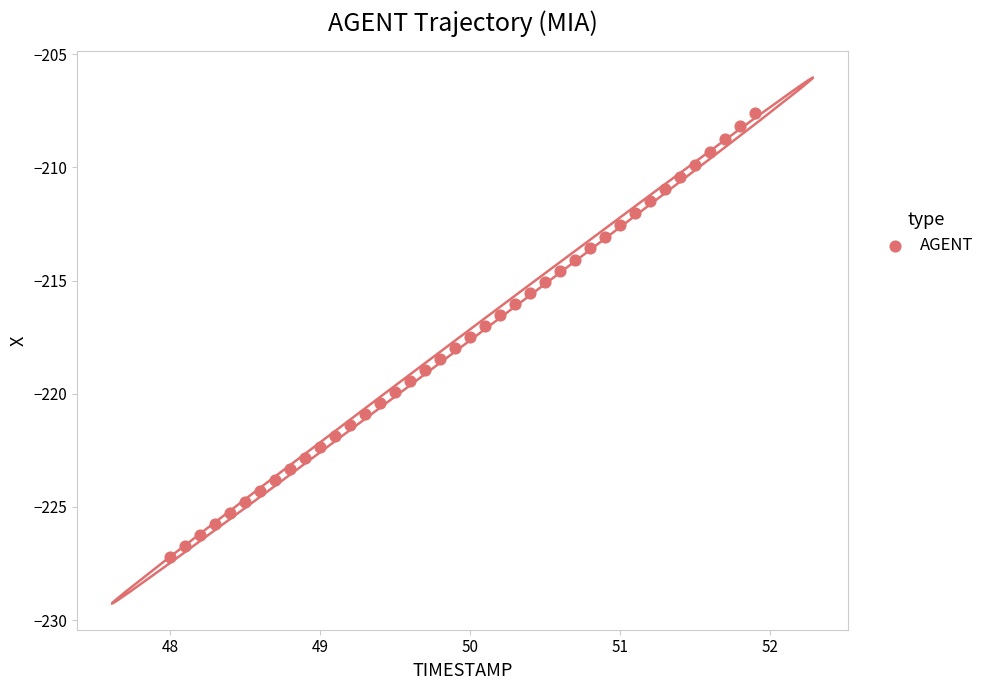

What is the range of Y values (max minus min)?

19.6